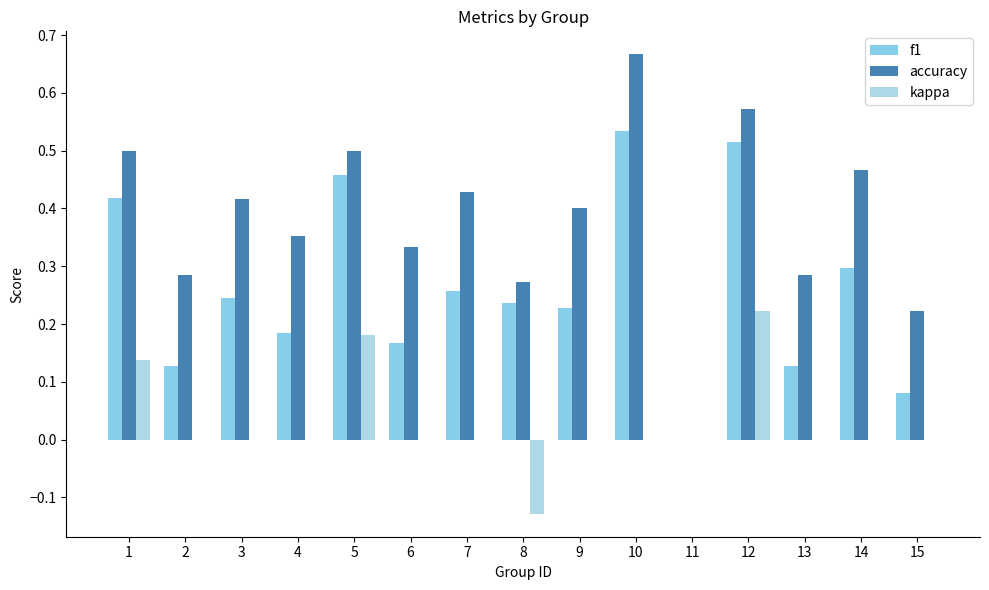

Reading left to right, what are all the values shown in this chart?

f1: 0.4	0.1	0.2	0.2	0.5	0.2	0.3	0.2	0.2	0.5	0.0	0.5	0.1	0.3	0.1
accuracy: 0.5	0.3	0.4	0.4	0.5	0.3	0.4	0.3	0.4	0.7	0.0	0.6	0.3	0.5	0.2
kappa: 0.1	0.0	0.0	0.0	0.2	0.0	0.0	-0.1	0.0	0.0	0.0	0.2	0.0	0.0	0.0